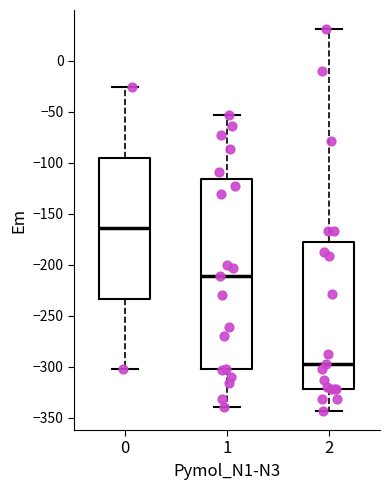

Which box is the tallest, from its lower edge to its upper edge?

1